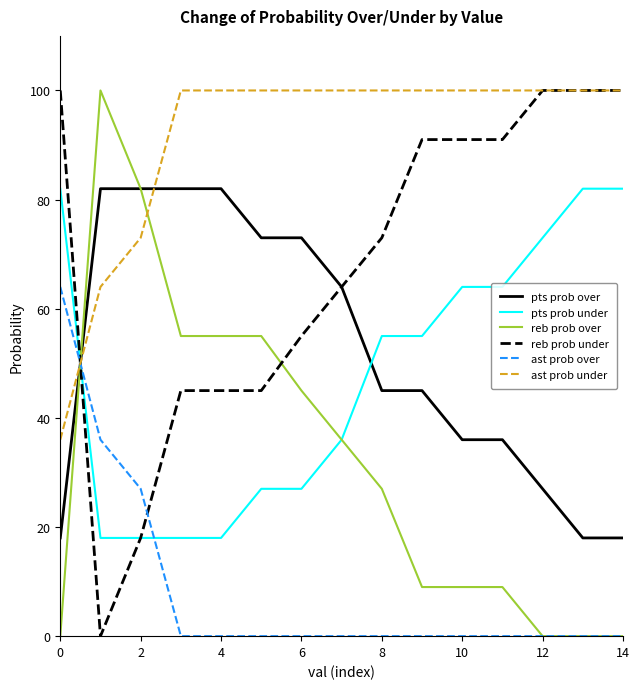

What is the lowest value of the ast prob under series?

36